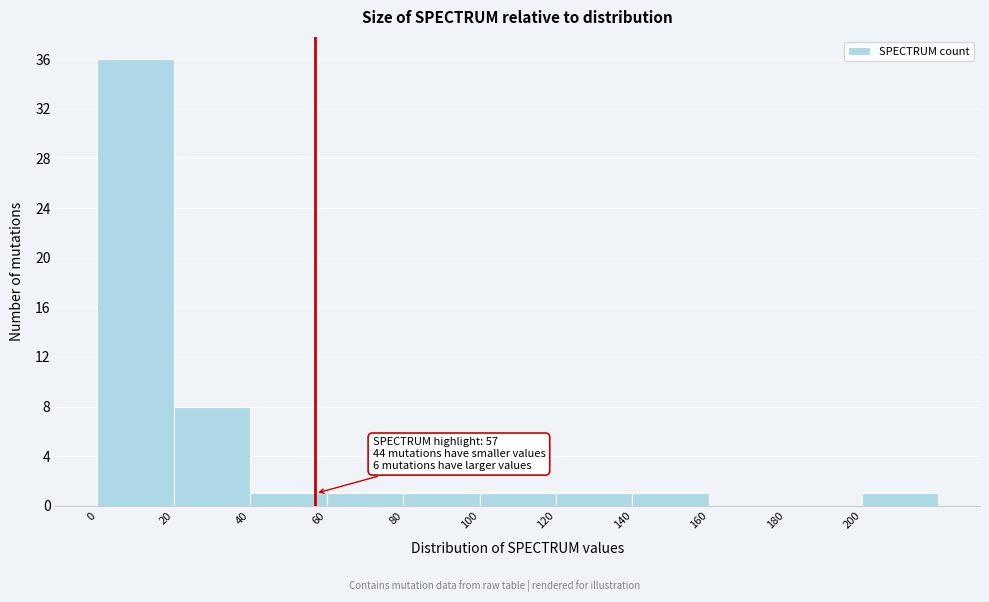

Over which range of the x-axis is the bar tallest?

0 to 20